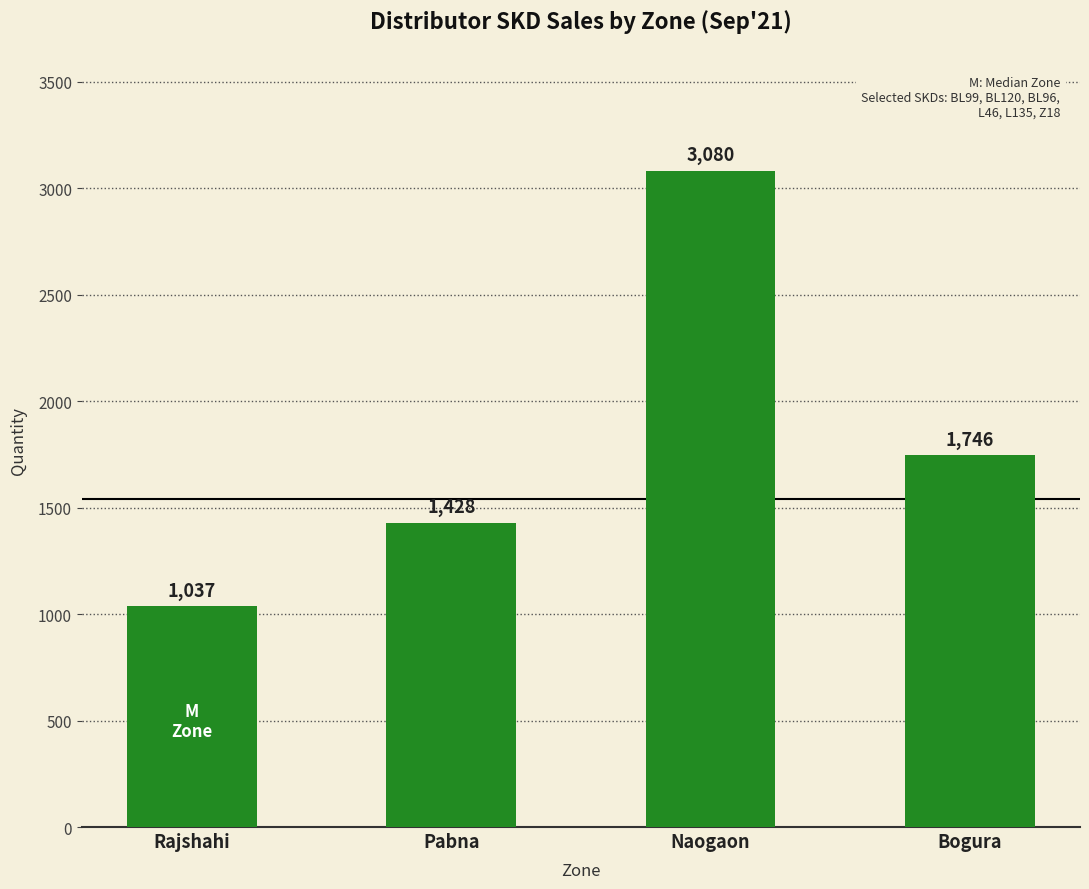

Which category has the highest value across all series?

Naogaon